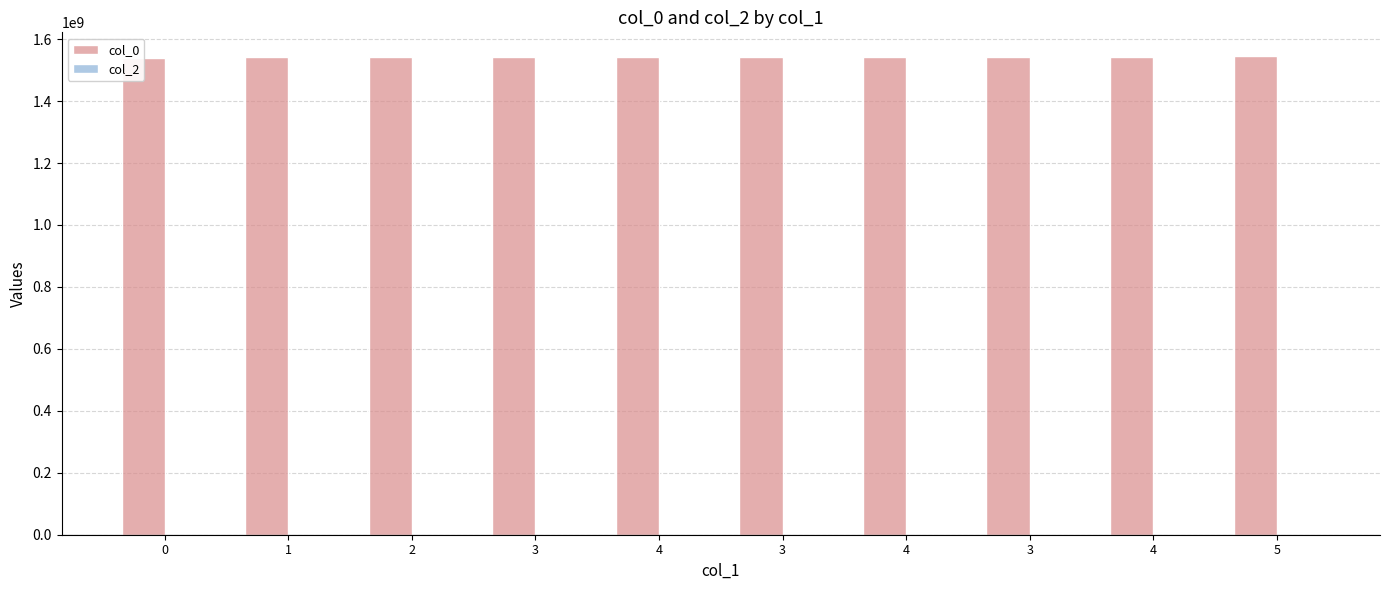

What is the highest value of the col_0 series?

1544645564